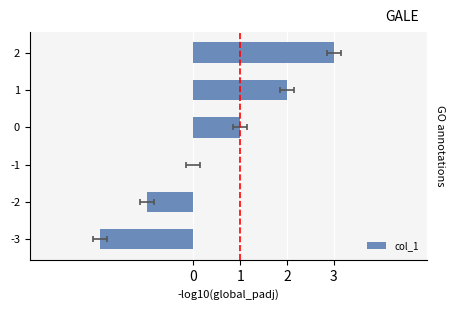

How many values exceed 1?

2